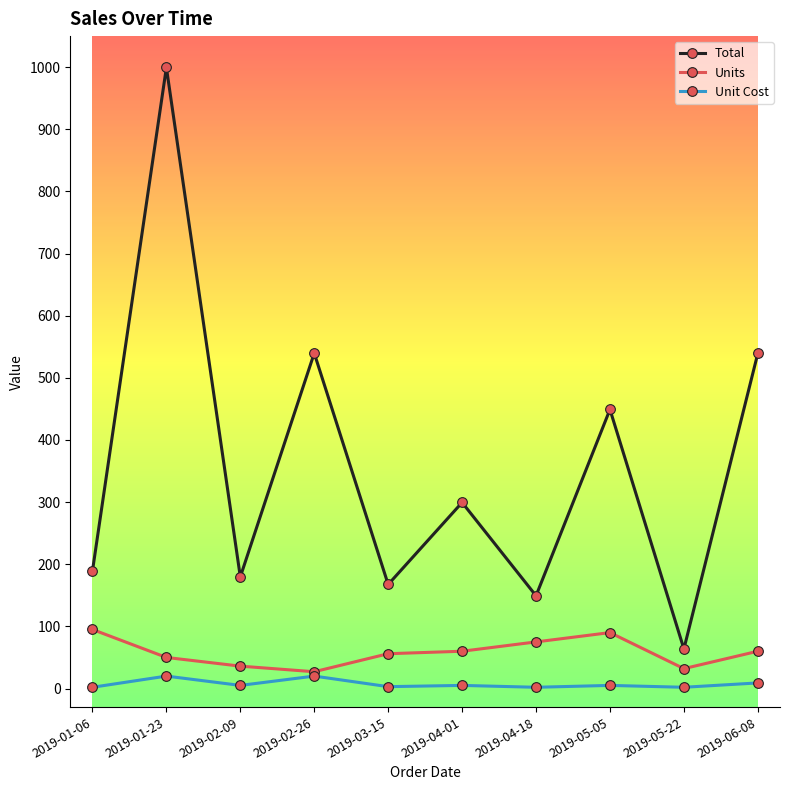

Is it true that Total equals 539.7 at 2019-02-26?

True